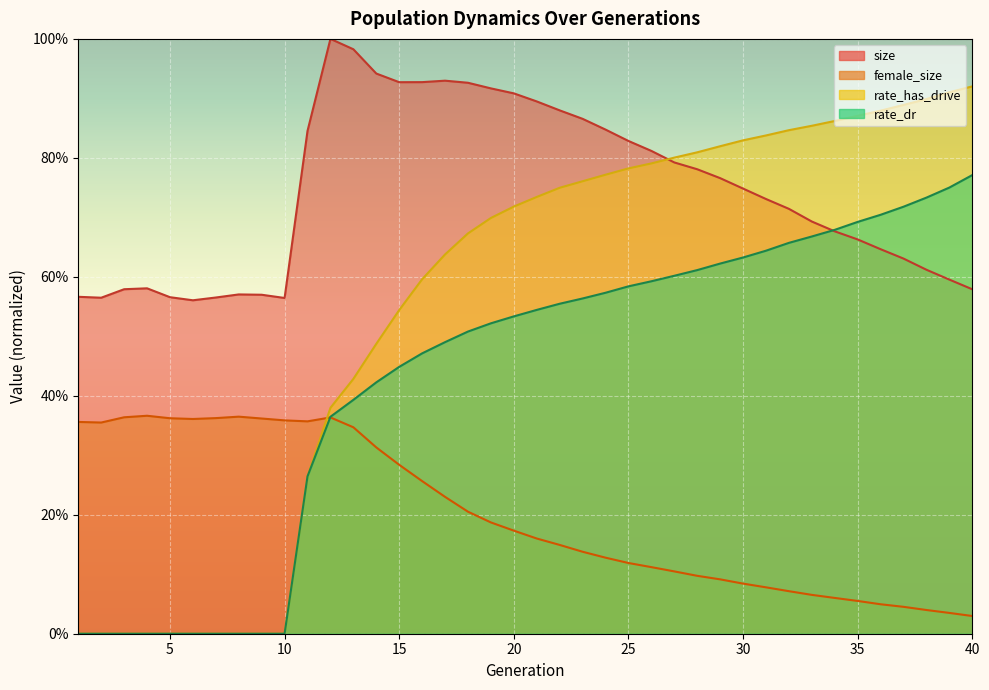

What are all the series names shown in the legend?

size, female_size, rate_dr, rate_has_drive